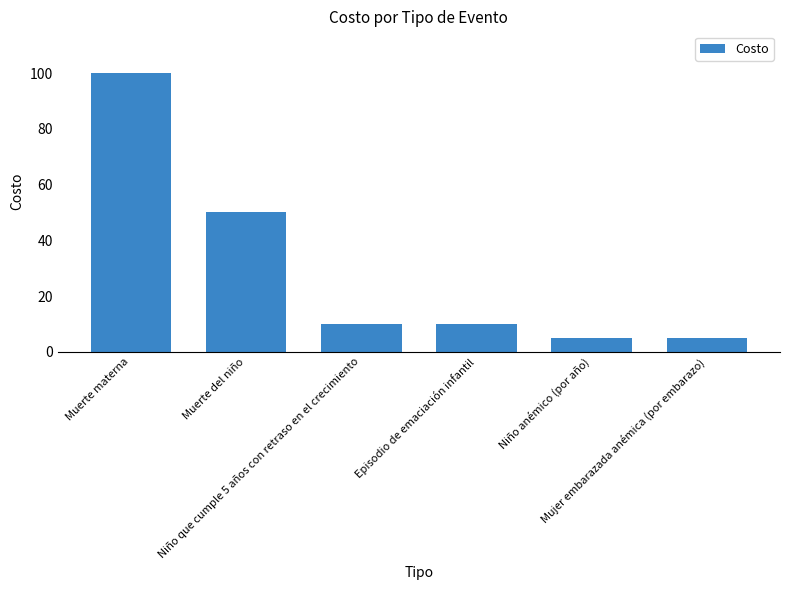

Reading left to right, extract all data points from this chart.

Muerte materna=100	Muerte del niño=50	Niño que cumple 5 años con retraso en el crecimiento=10	Episodio de emaciación infantil=10	Niño anémico (por año)=5	Mujer embarazada anémica (por embarazo)=5